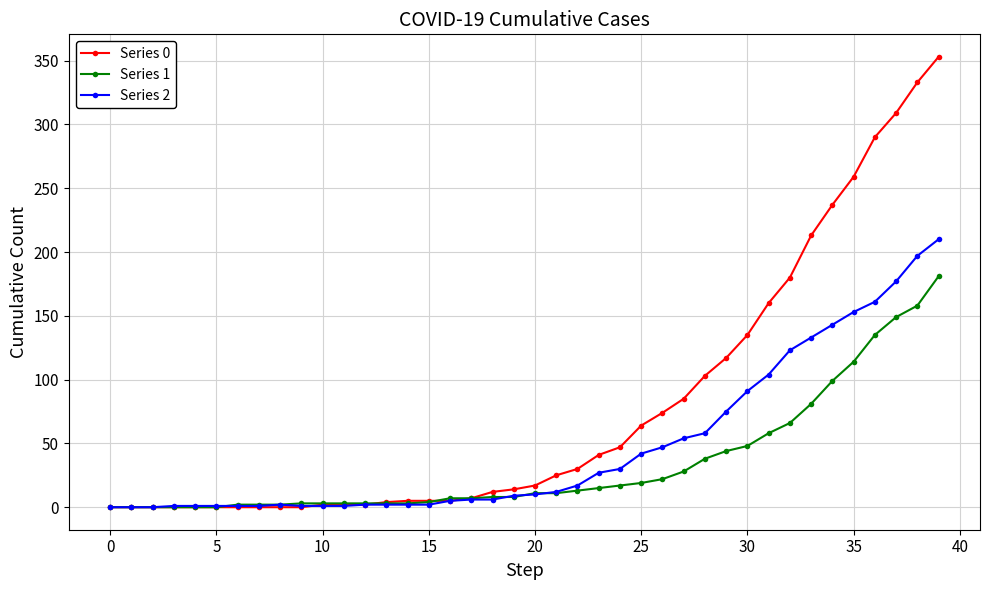

List the series in order of their overall mean, lowest first.

Series 1, Series 2, Series 0